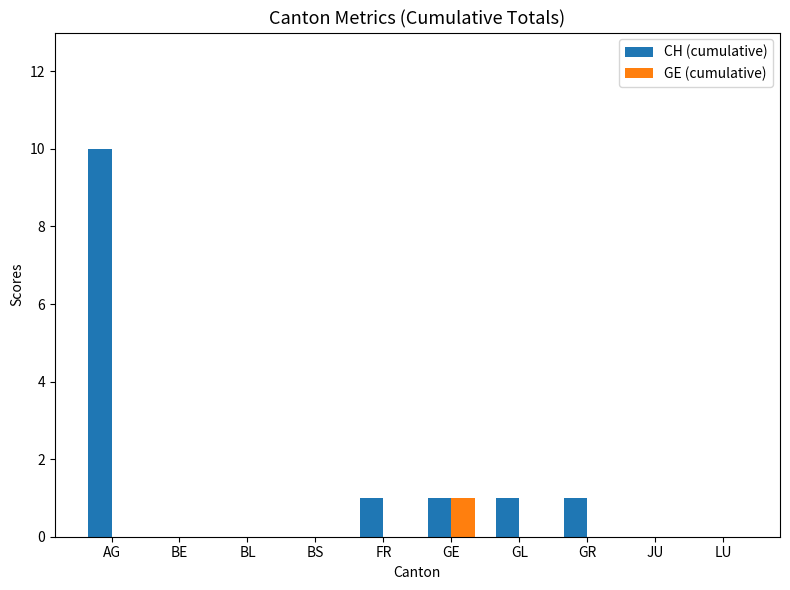

Reading left to right, what are all the values shown in this chart?

CH (cumulative): 10	0	0	0	1	1	1	1	0	0
GE (cumulative): 0	0	0	0	0	1	0	0	0	0